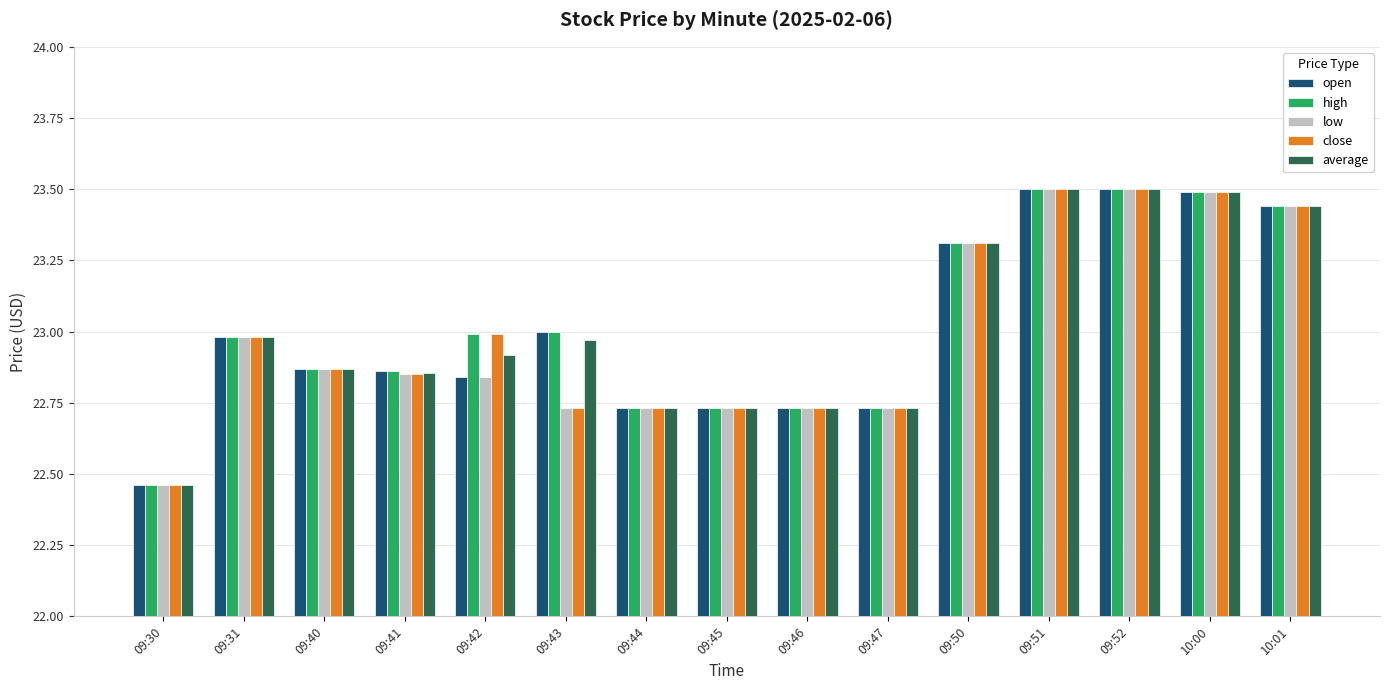

What position from the right is 09:43?

10